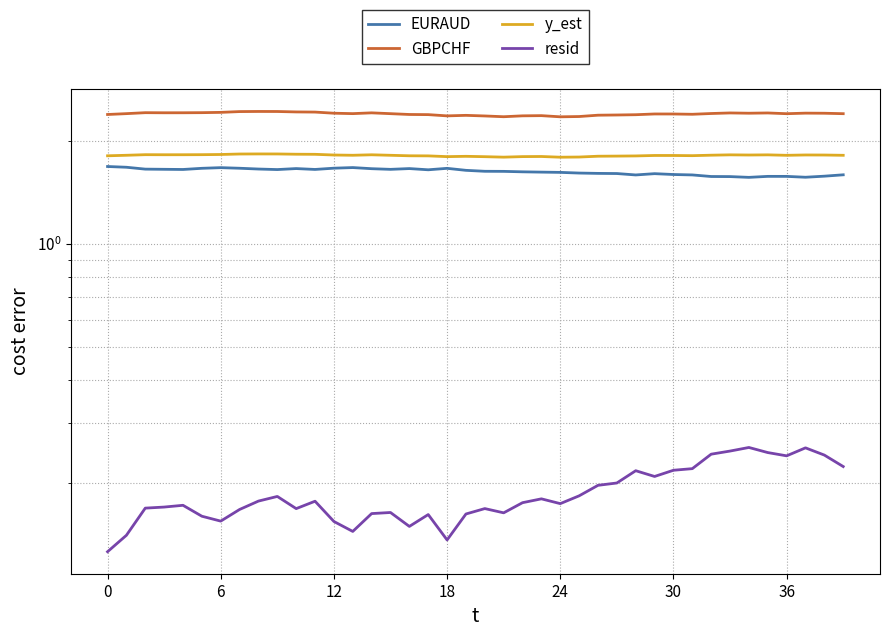

At how many categories does at least one series exceed 1?

40